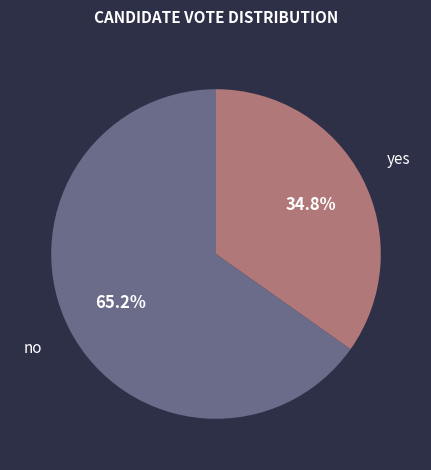

Is there a majority slice in this chart?

Yes